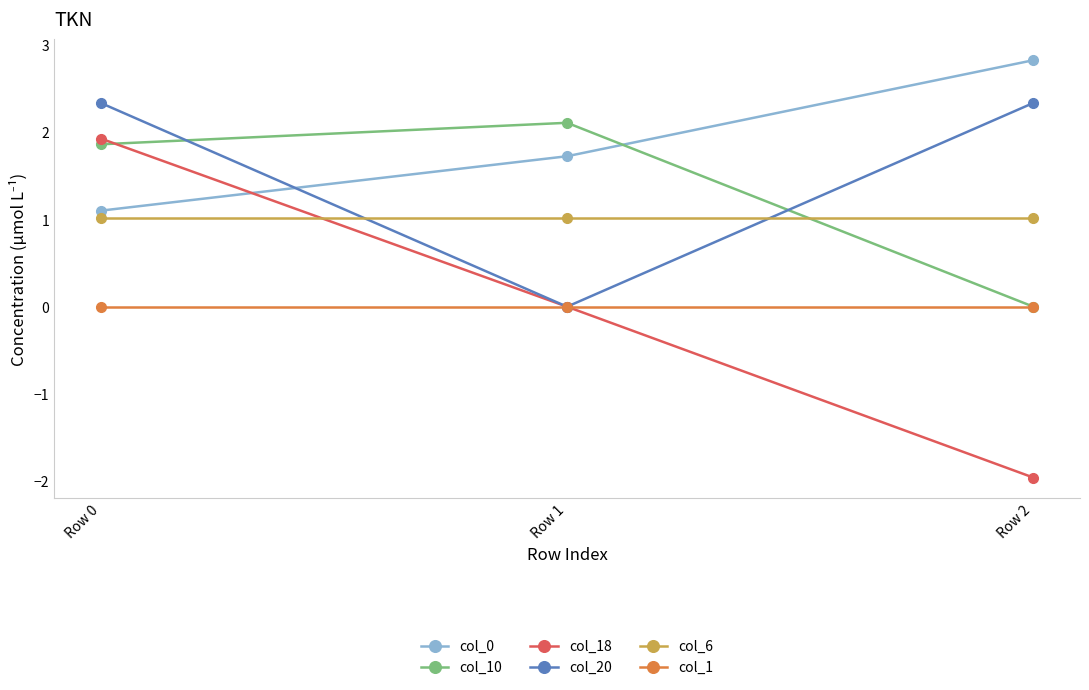

At how many categories does at least one series exceed 2?

3